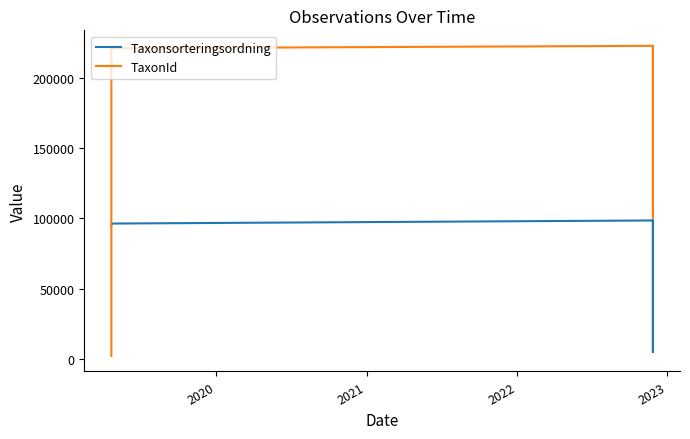

True or false: TaxonId has more than 0 points higher than both neighbors.

True